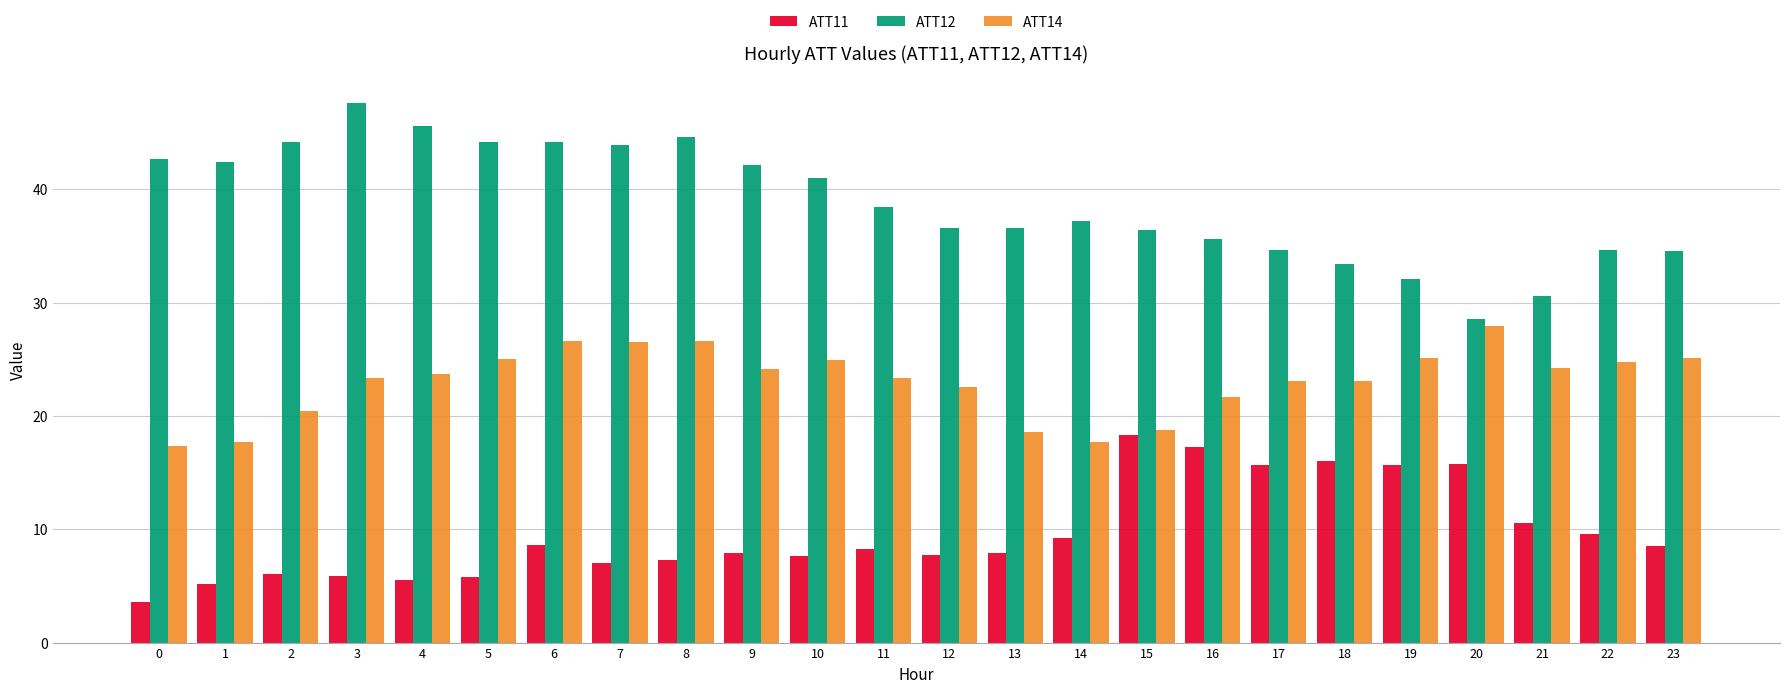

Which category has the lowest value in the ATT12 series?

20